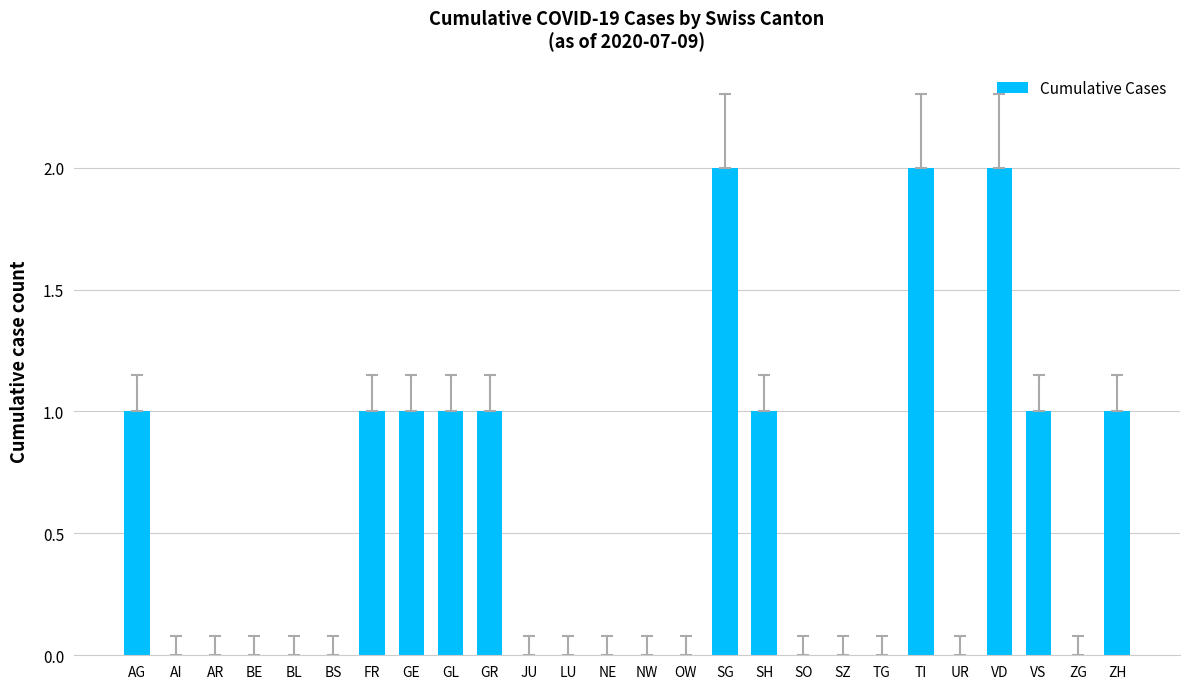

The chart shows a value of 1 at SH. True or false?

True